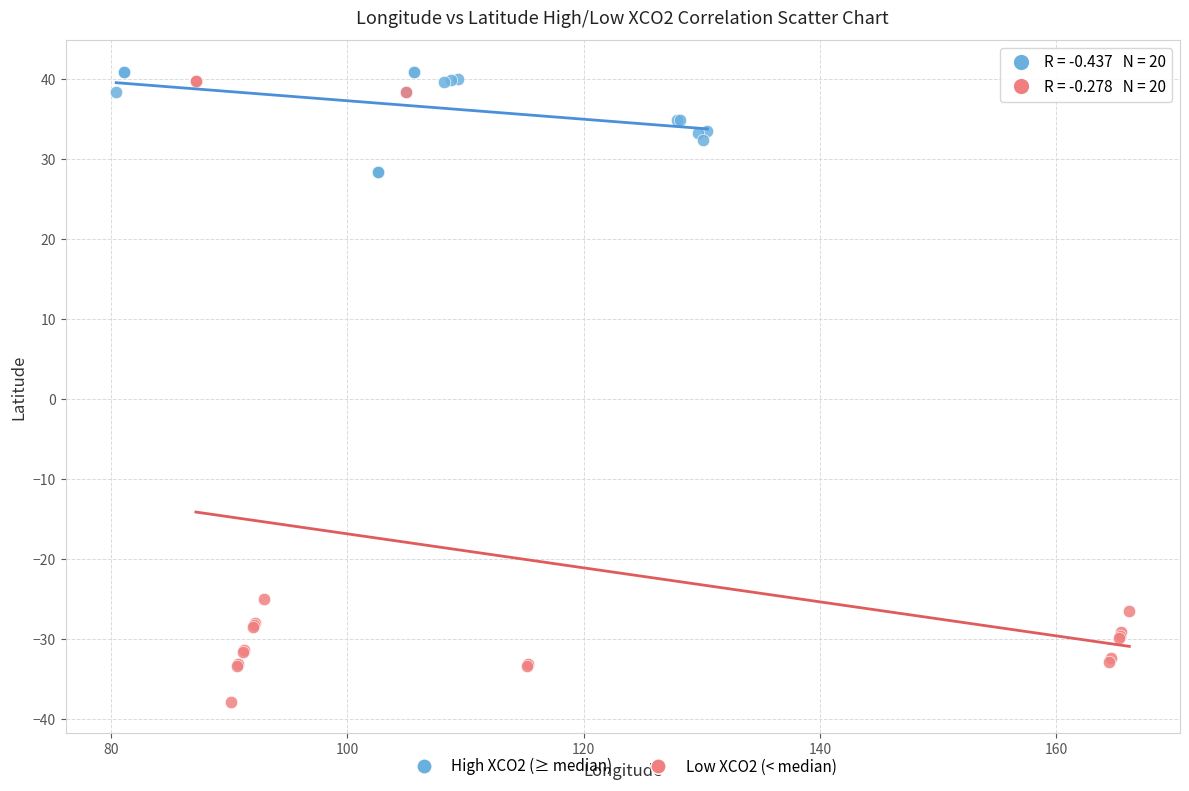

Which series has the largest Y range (max minus min)?

Low XCO2 (< median)